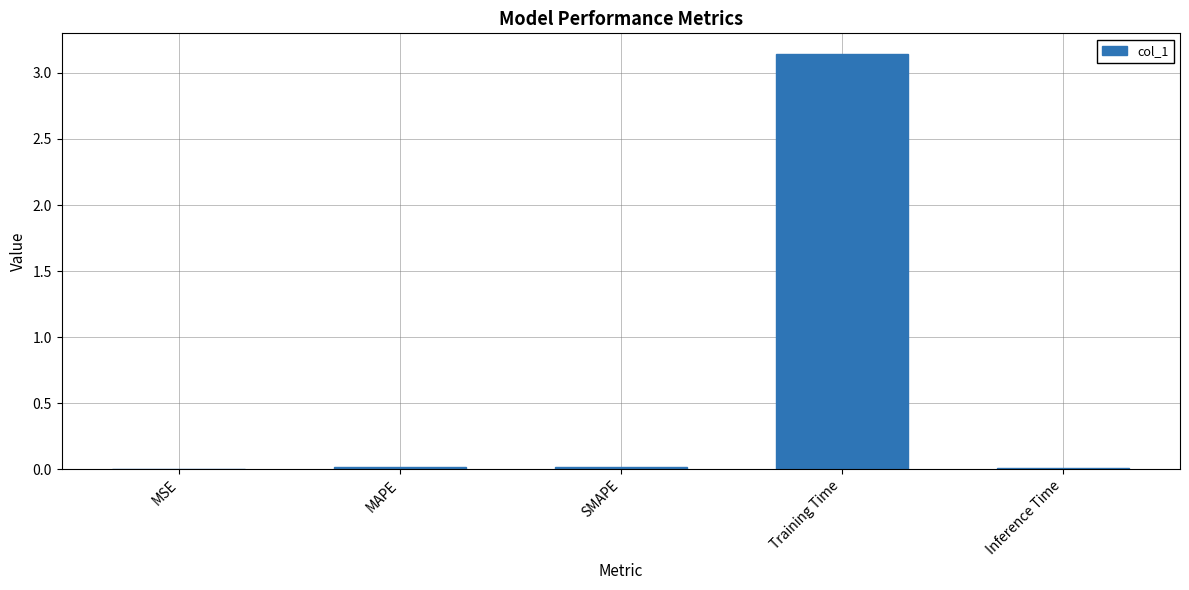

Which has a higher value, Training Time or SMAPE?

Training Time